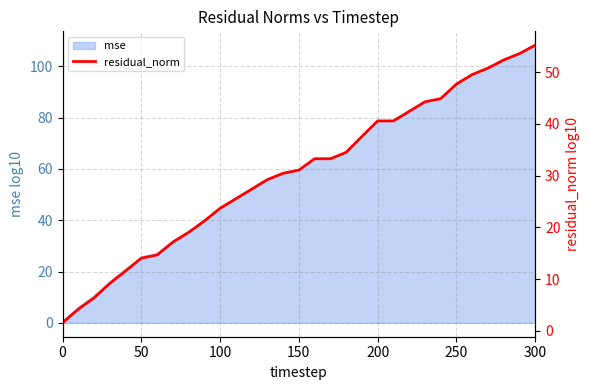

Is it true that mse equals 97.5 at 150?

False